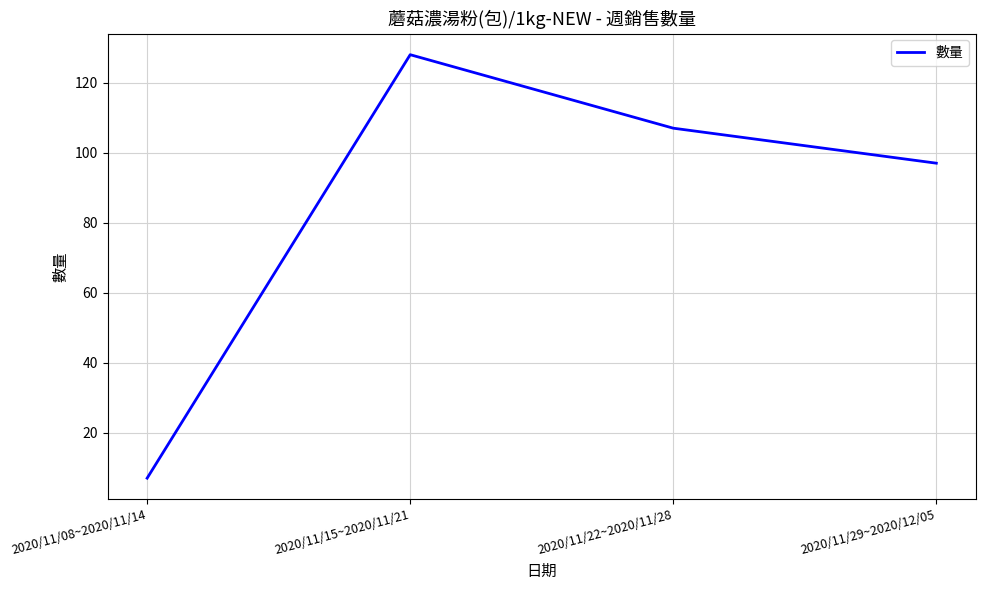

Reading left to right, transcribe all the data shown in this chart.

2020/11/08~2020/11/14=7	2020/11/15~2020/11/21=128	2020/11/22~2020/11/28=107	2020/11/29~2020/12/05=97